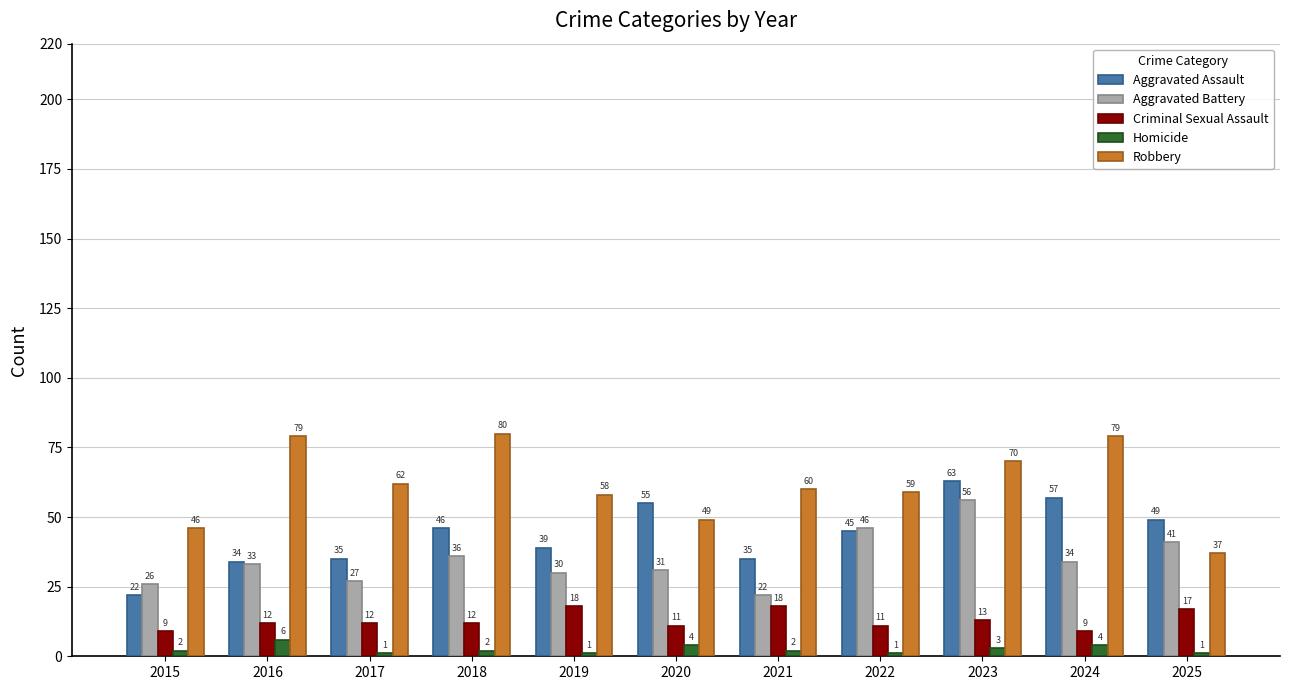

At which category is the sum across all series the highest?

2023